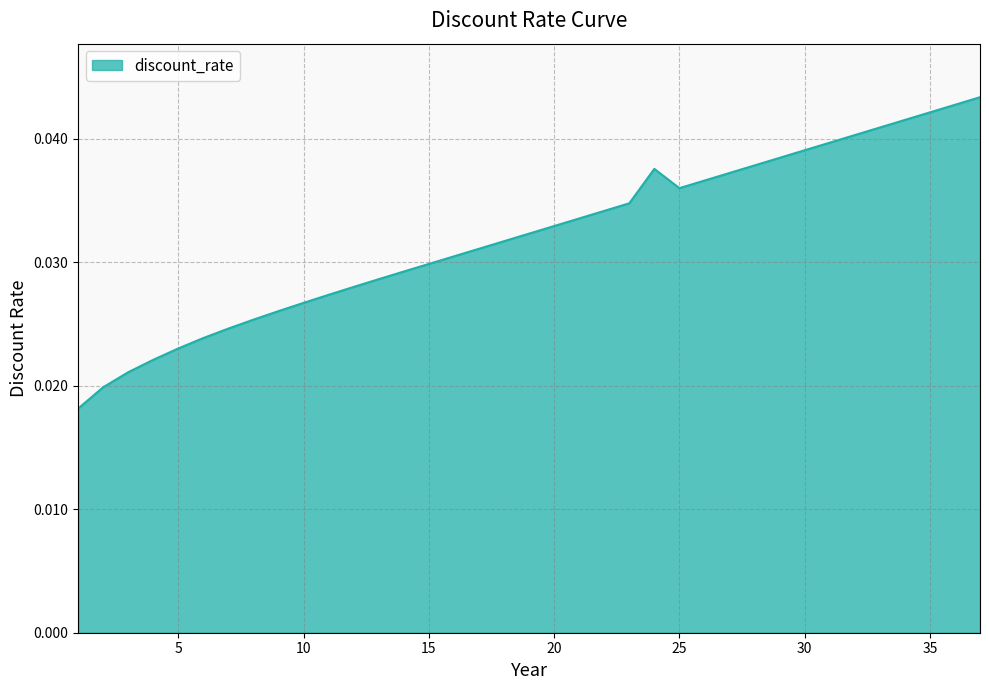

How many lines are shown in the chart?

1